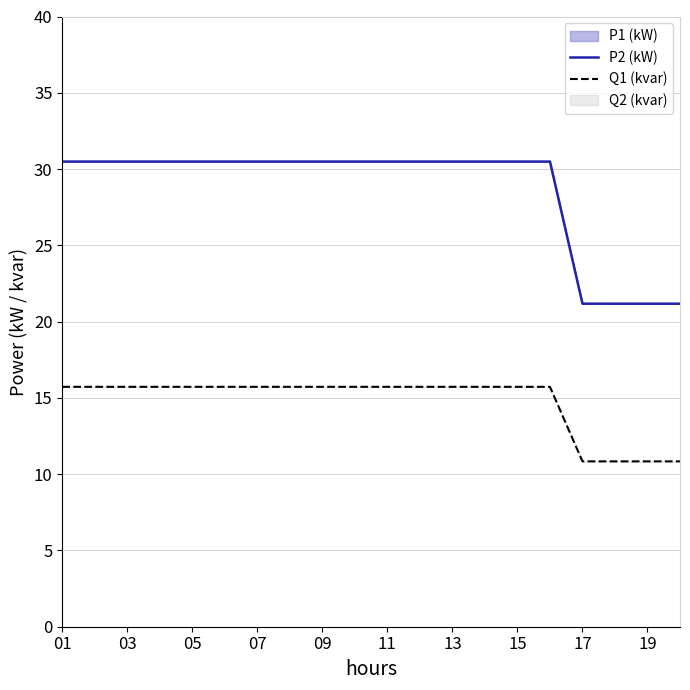

What is the lowest value of the Q1 (kvar) series?

10.8